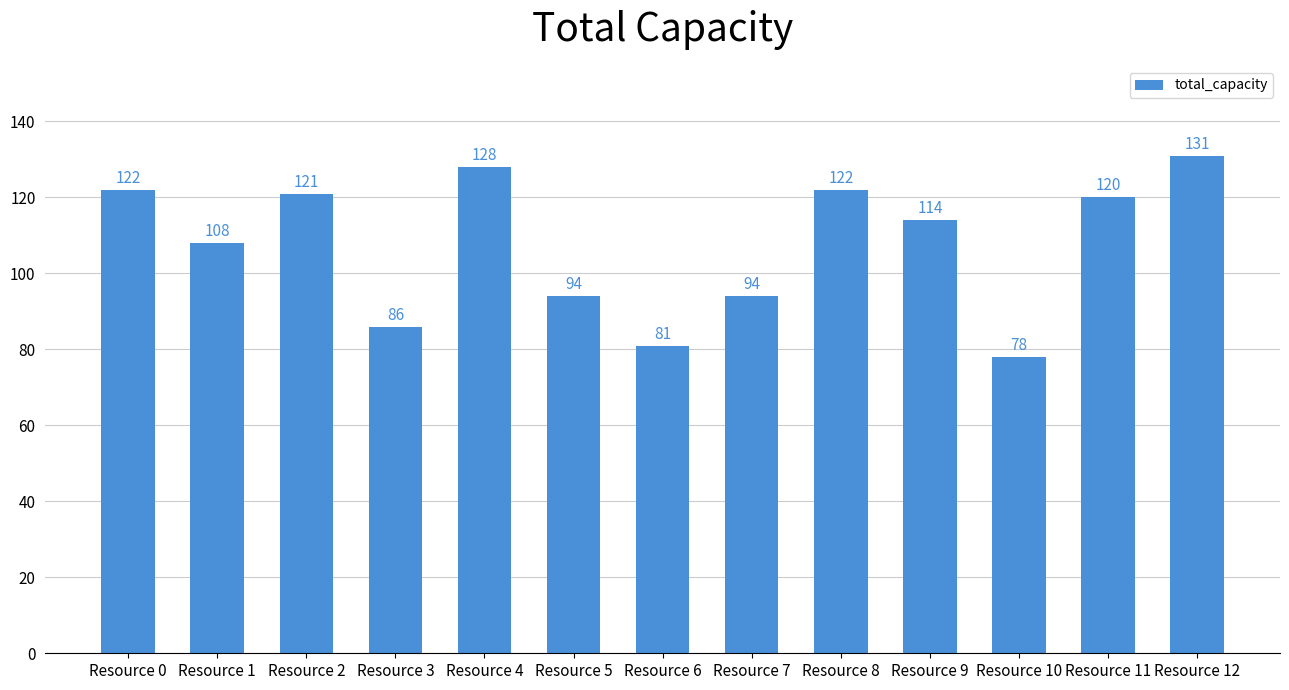

Which category has the lowest value across all series?

Resource 10